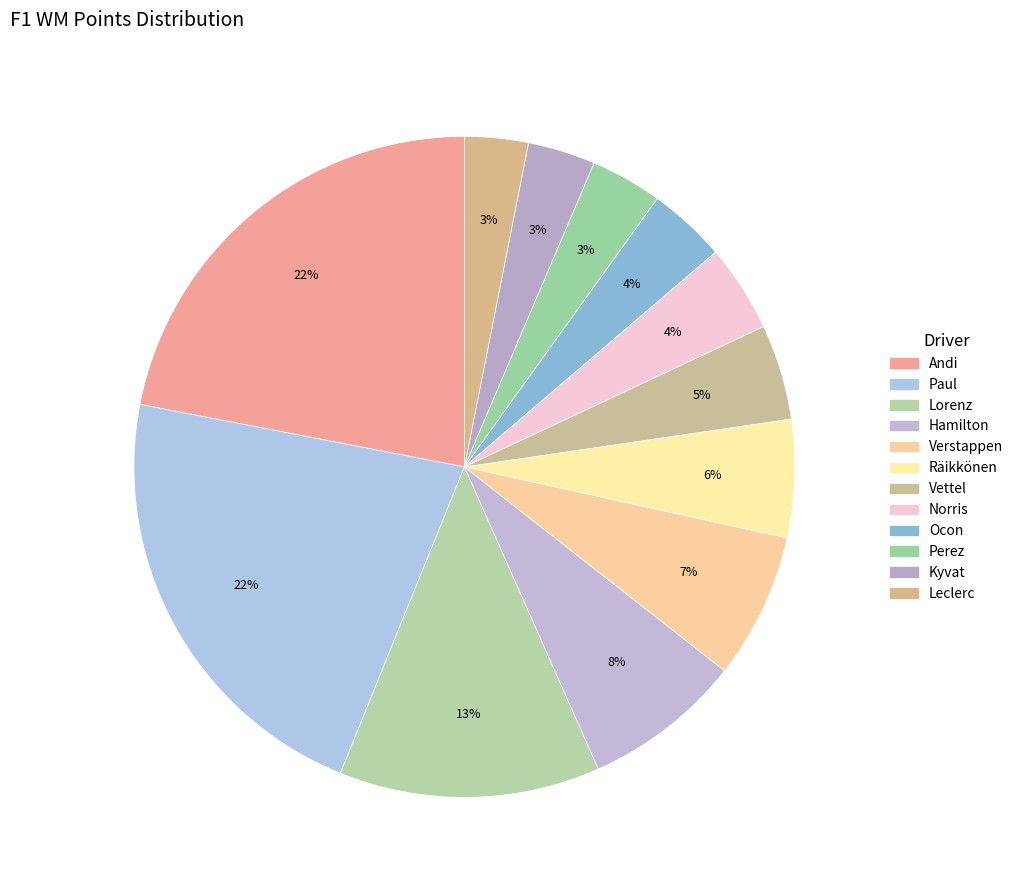

To the nearest percent, what percentage of the pie is Andi?

22%